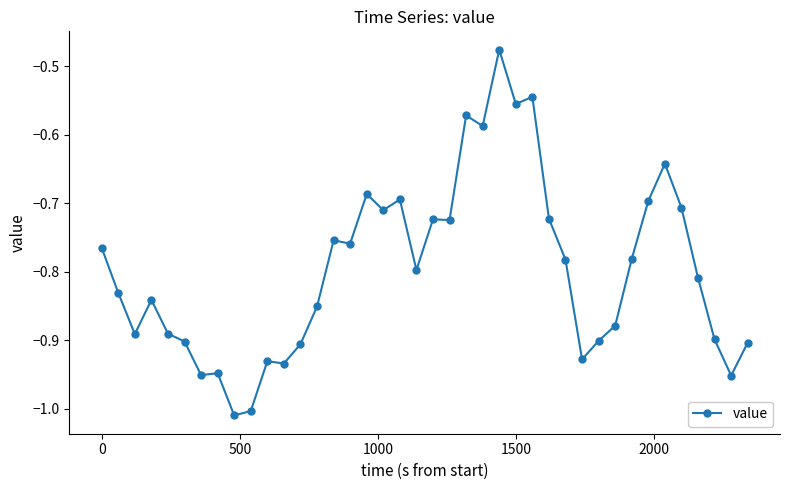

What is the difference between the maximum and minimum values?

0.5